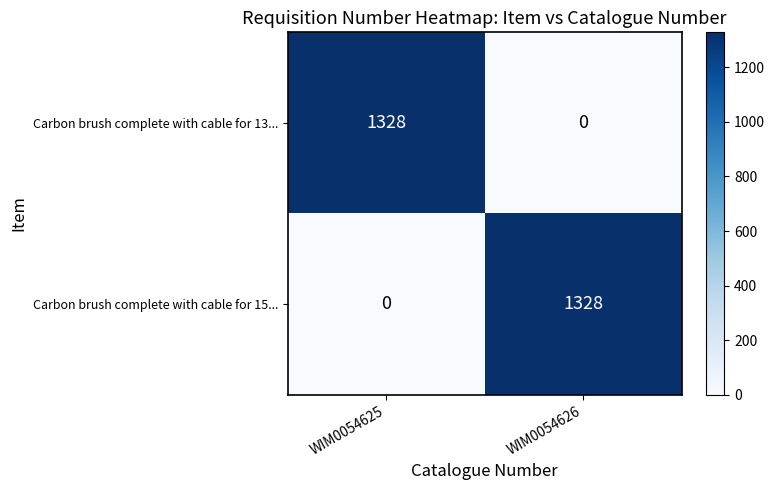

Where is Carbon brush complete with cable for 15... nearest to the value 664?

WIM0054625